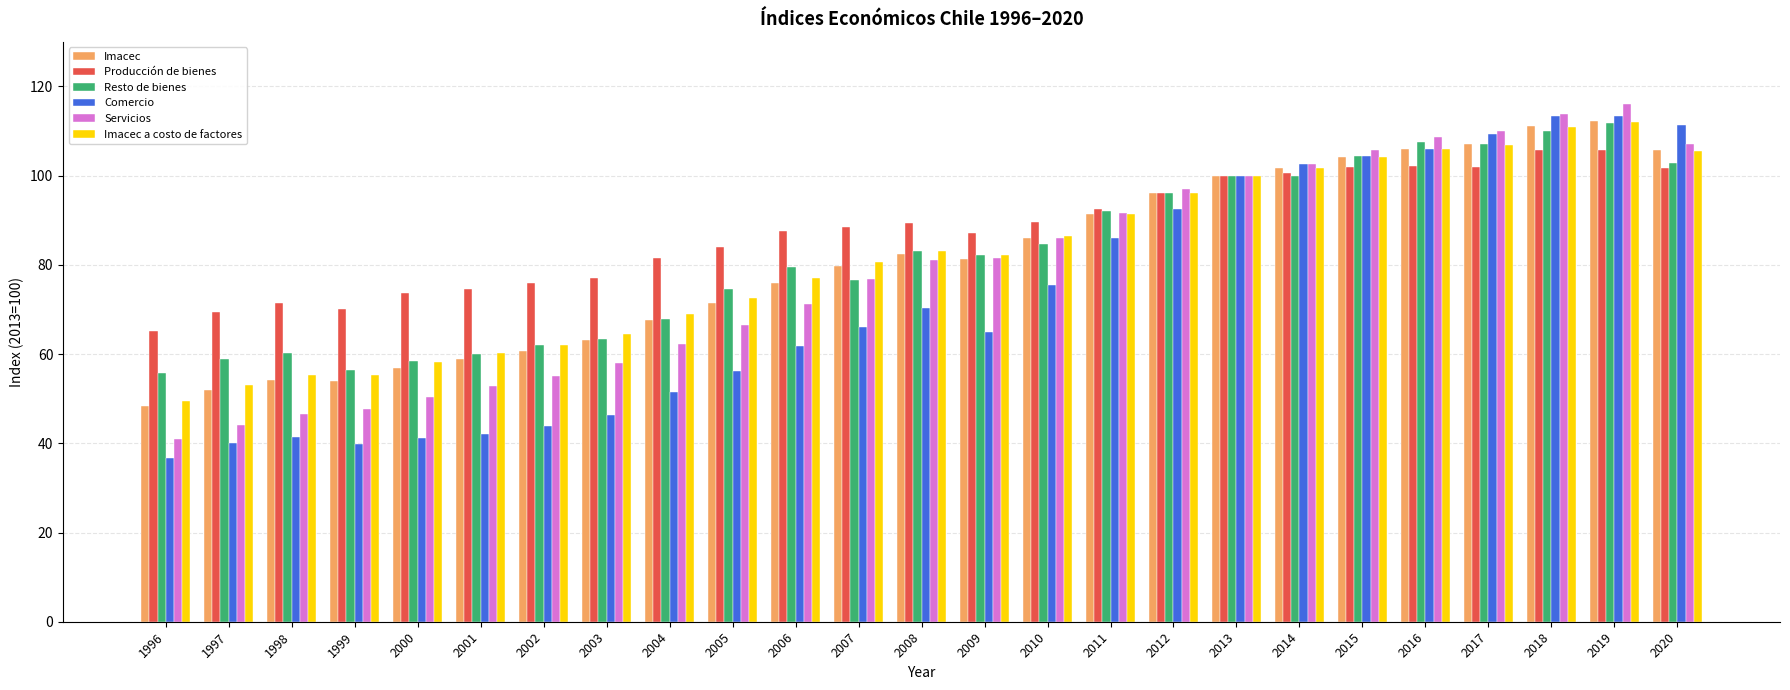

True or false: Imacec a costo de factores has a value of 86.4 at 2010.

True